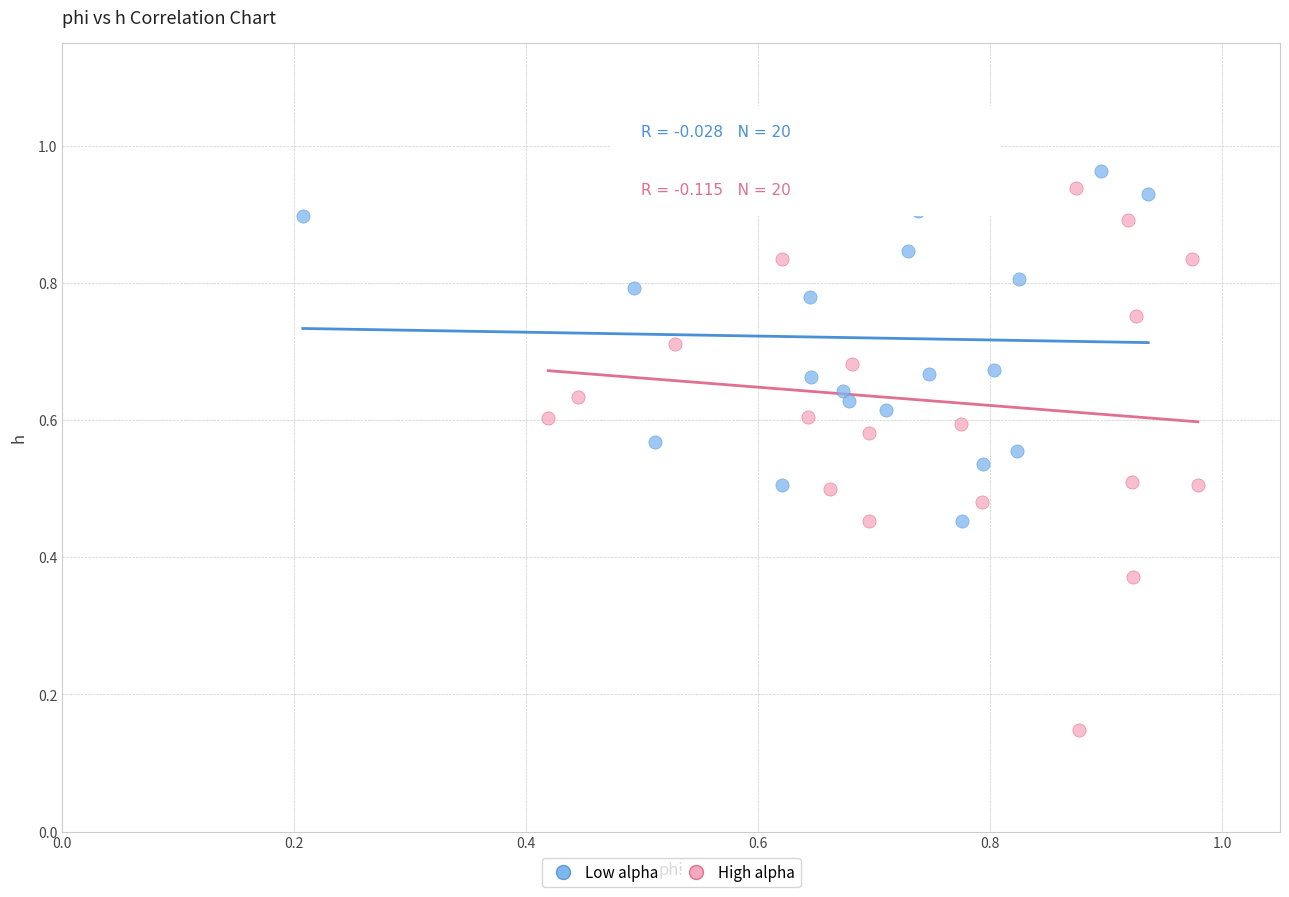

Which series reaches the maximum Y coordinate?

Low alpha